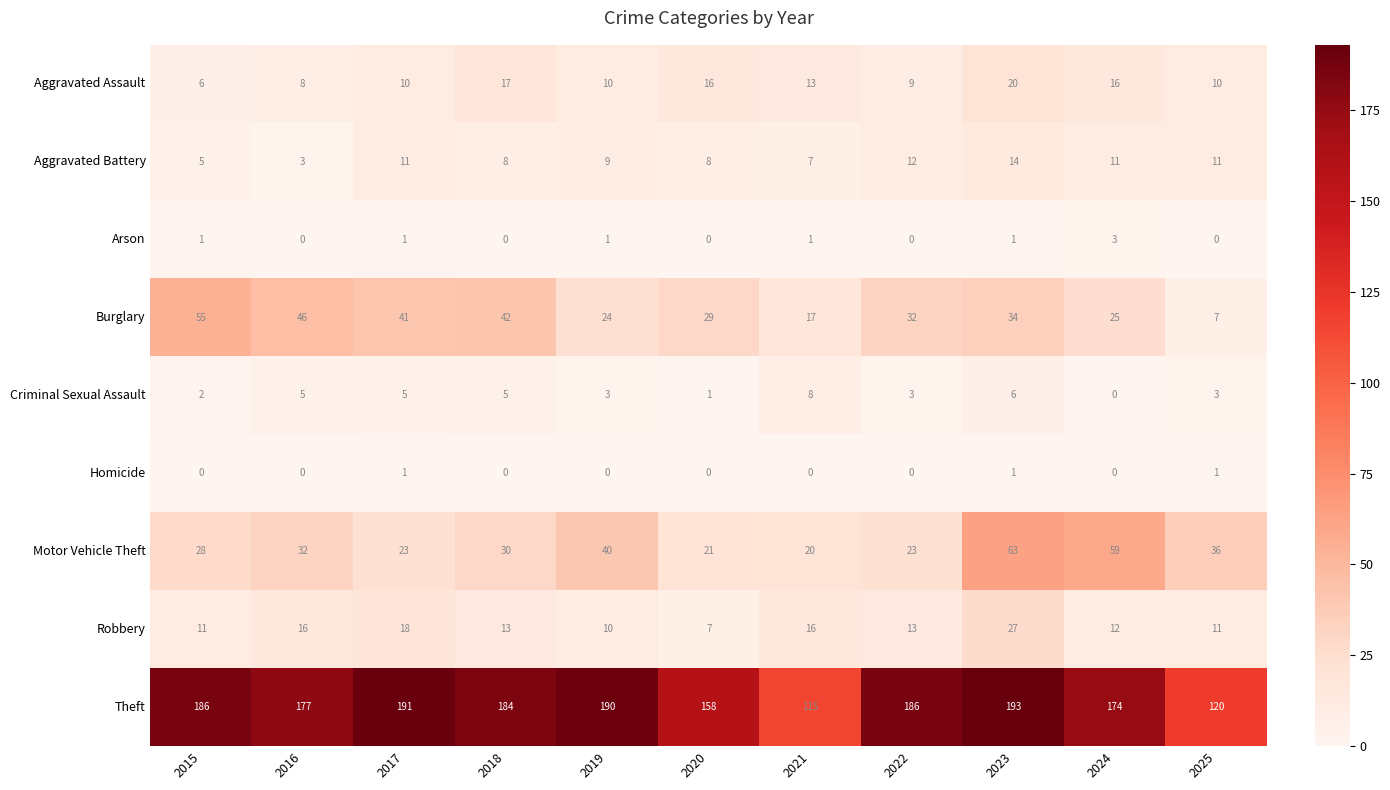

At which category is the sum across all series the highest?

2023